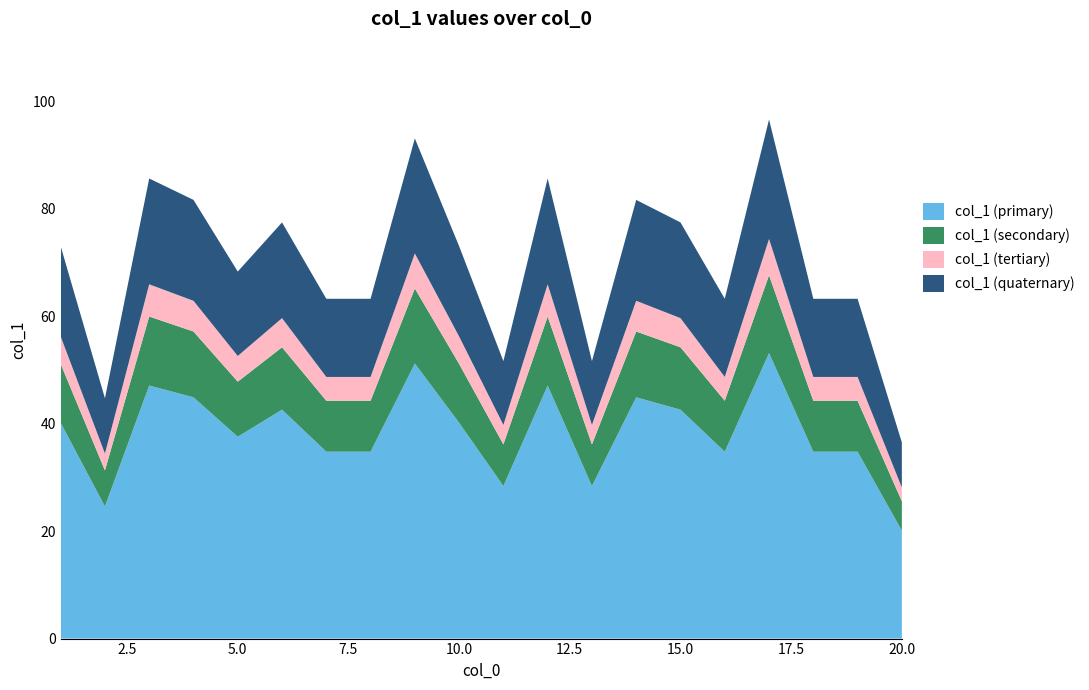

What is the highest value of the col_1 (primary) series?

53.1